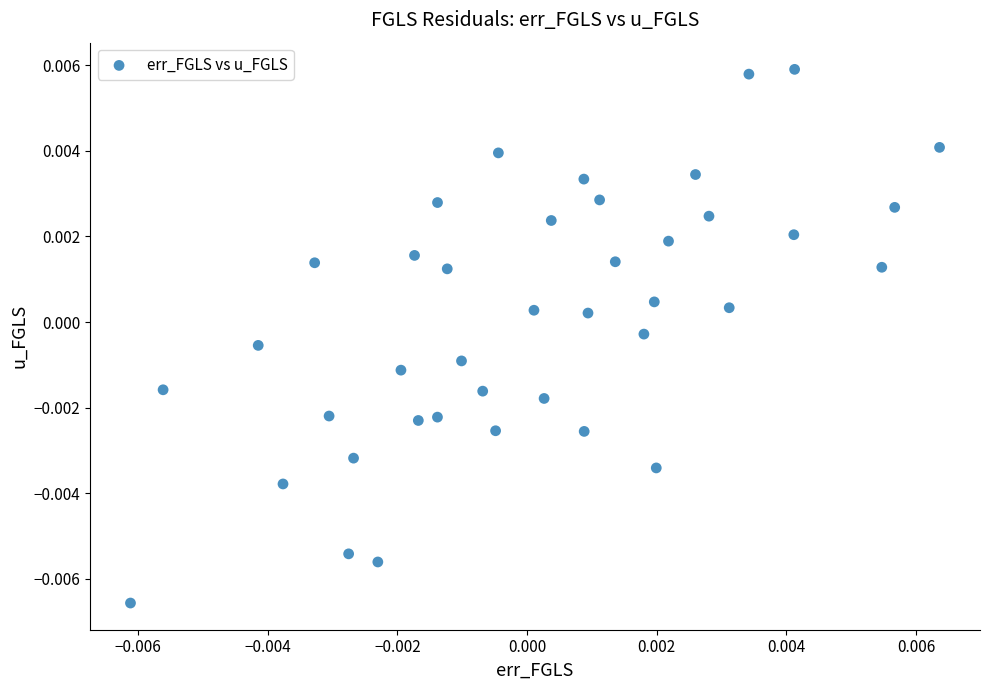

How many data points are displayed?

40